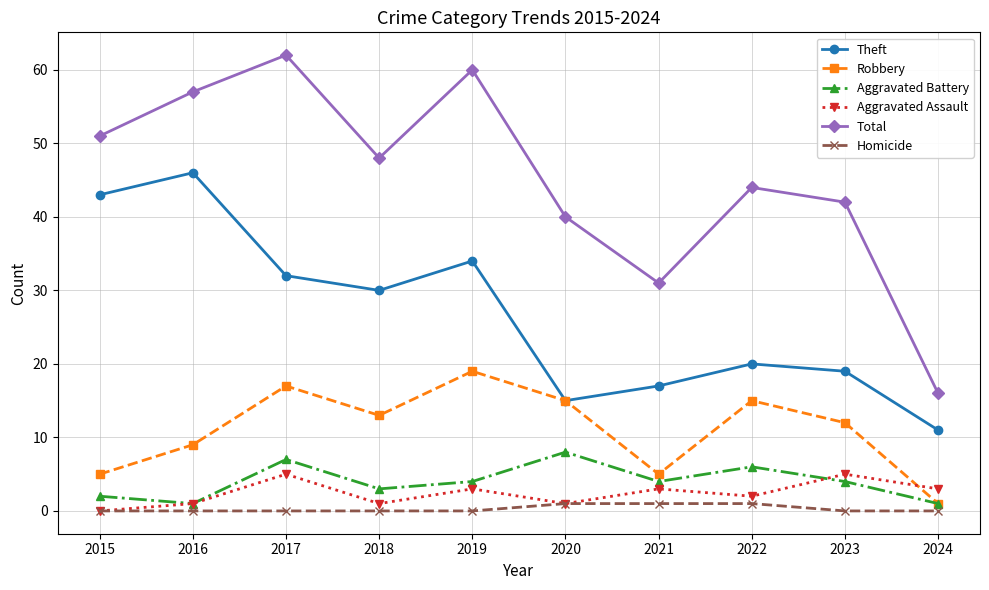

True or false: Total and Homicide cross at least once.

False